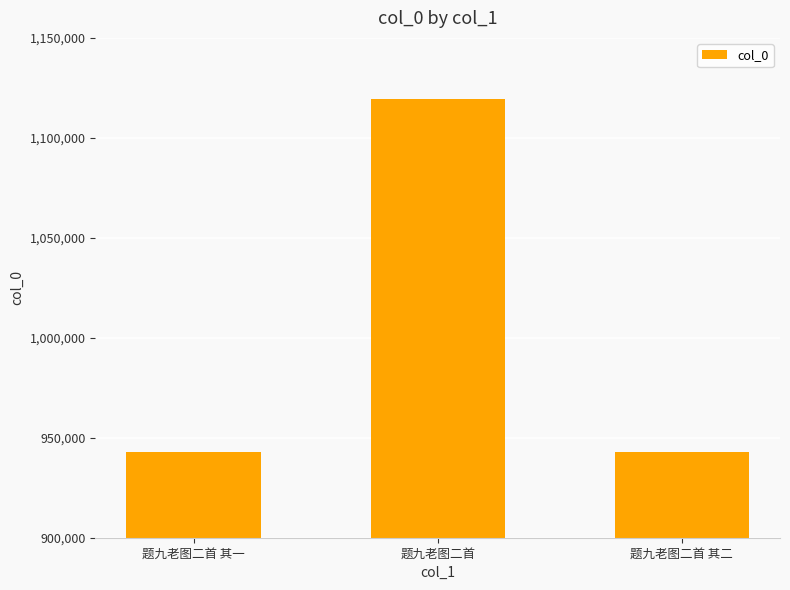

What is the sum of the values at 题九老图二首 其二 and 题九老图二首?

2062398